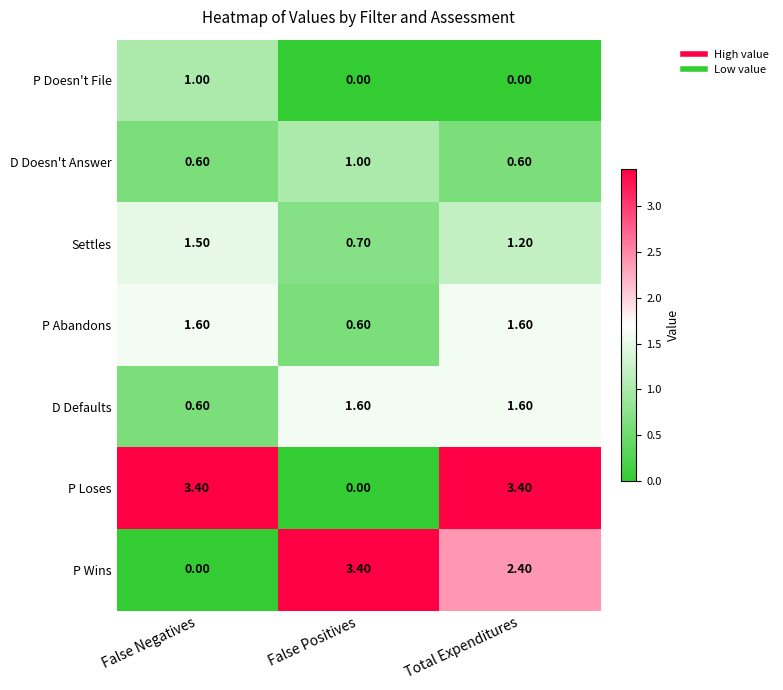

How many distinct data groups are displayed?

7